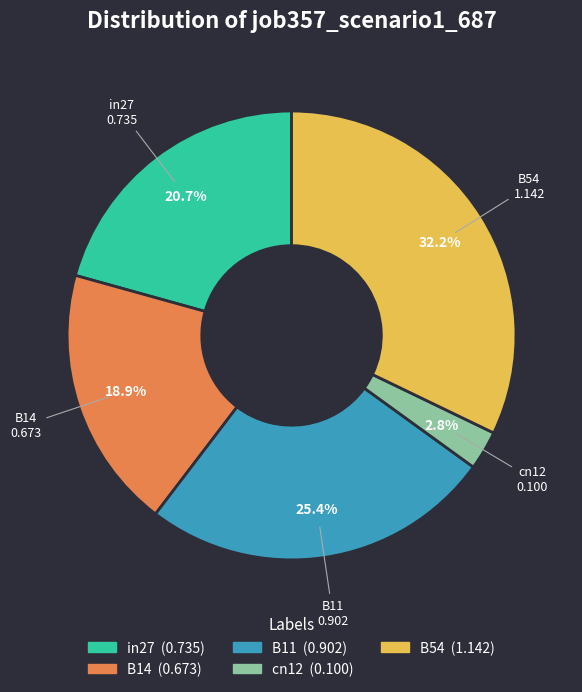

Count the number of slices in the pie.

5